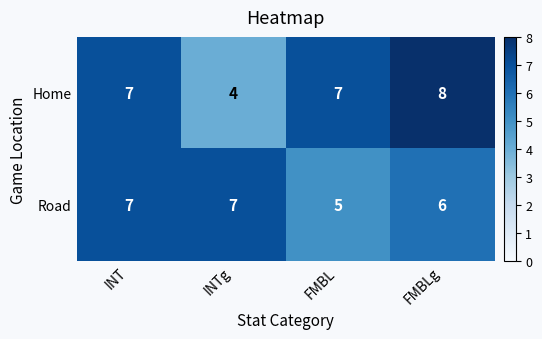

Count the number of categories in the chart.

4